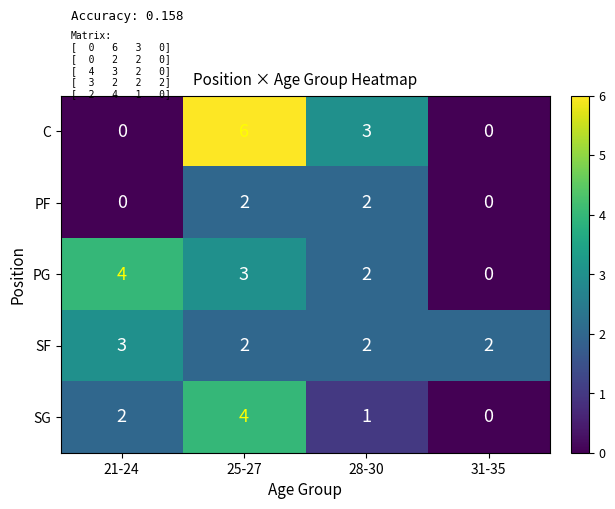

At which category is the sum across all series the highest?

25-27